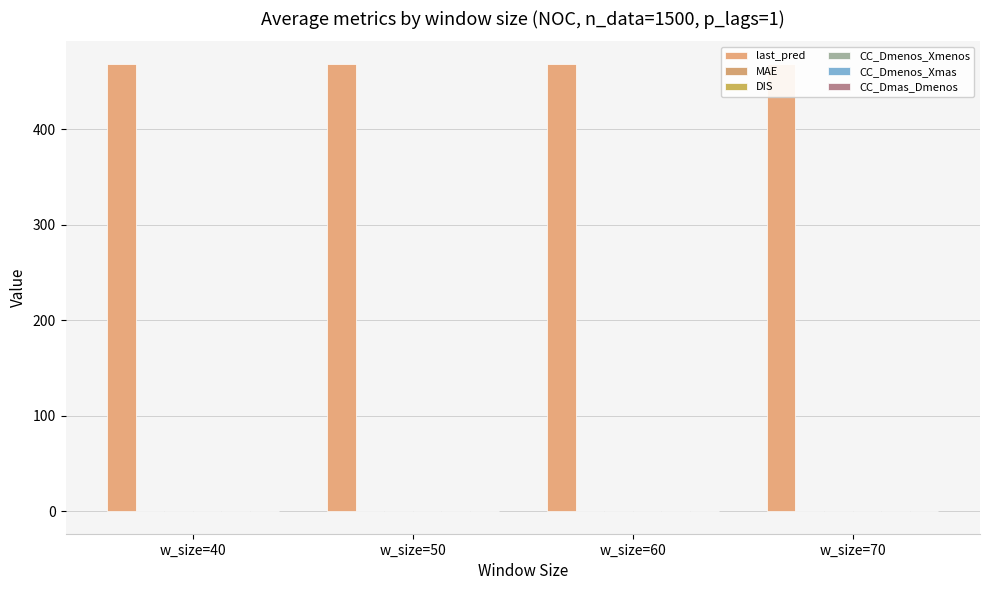

True or false: CC_Dmenos_Xmas has a value of -0.1 at w_size=50.

True